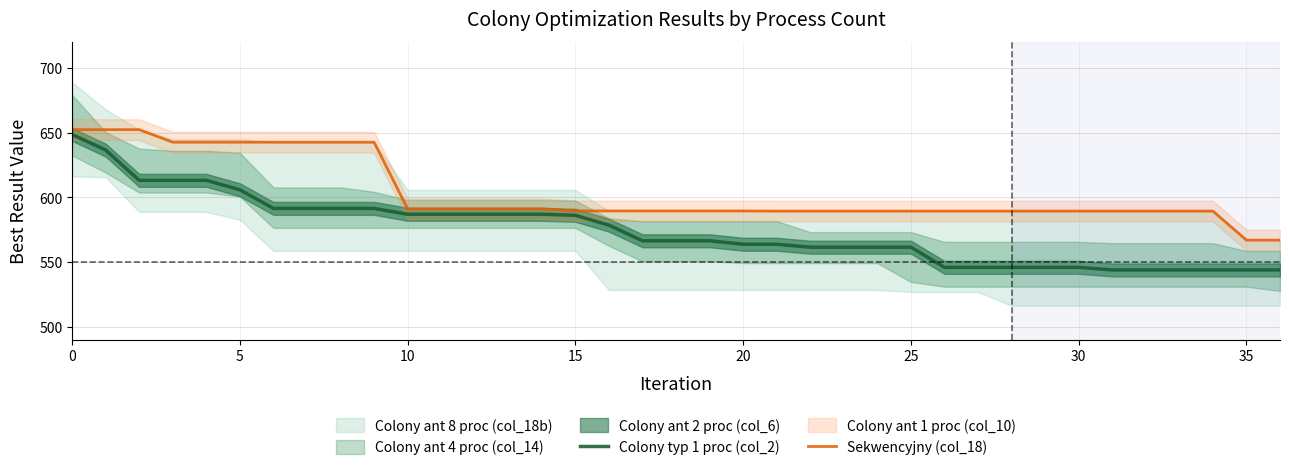

True or false: Sekwencyjny (col_18) and Colony typ 1 proc (col_2) intersect in this chart.

False